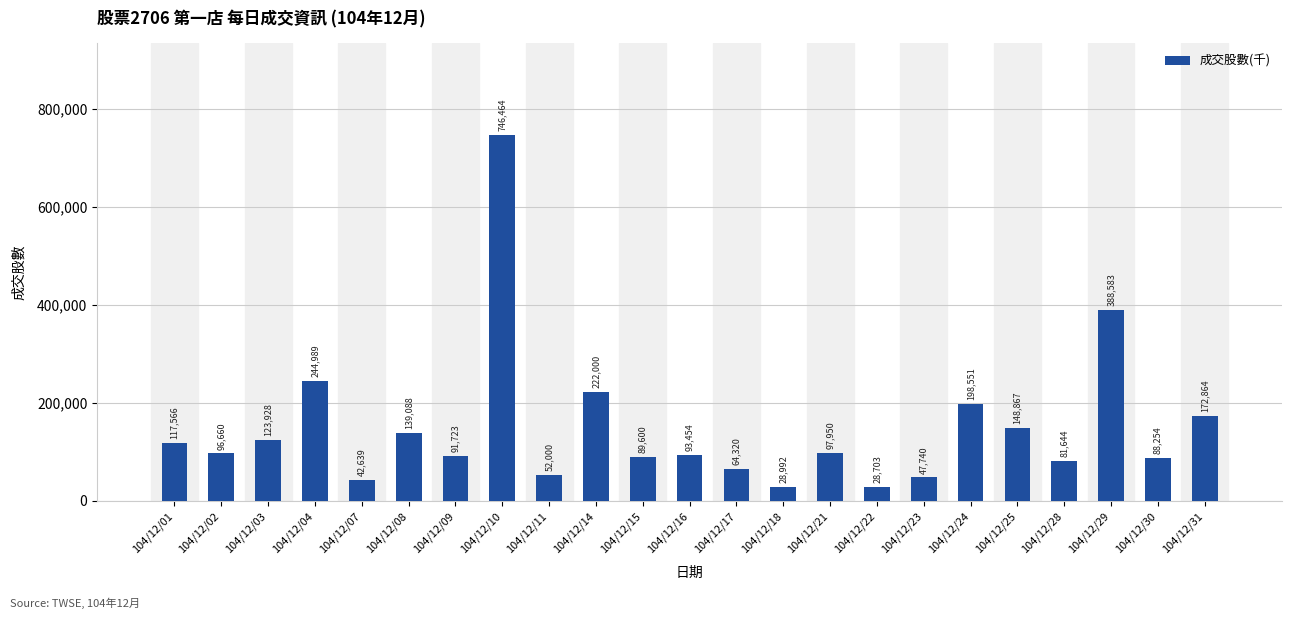

Which has a higher value, 104/12/22 or 104/12/10?

104/12/10